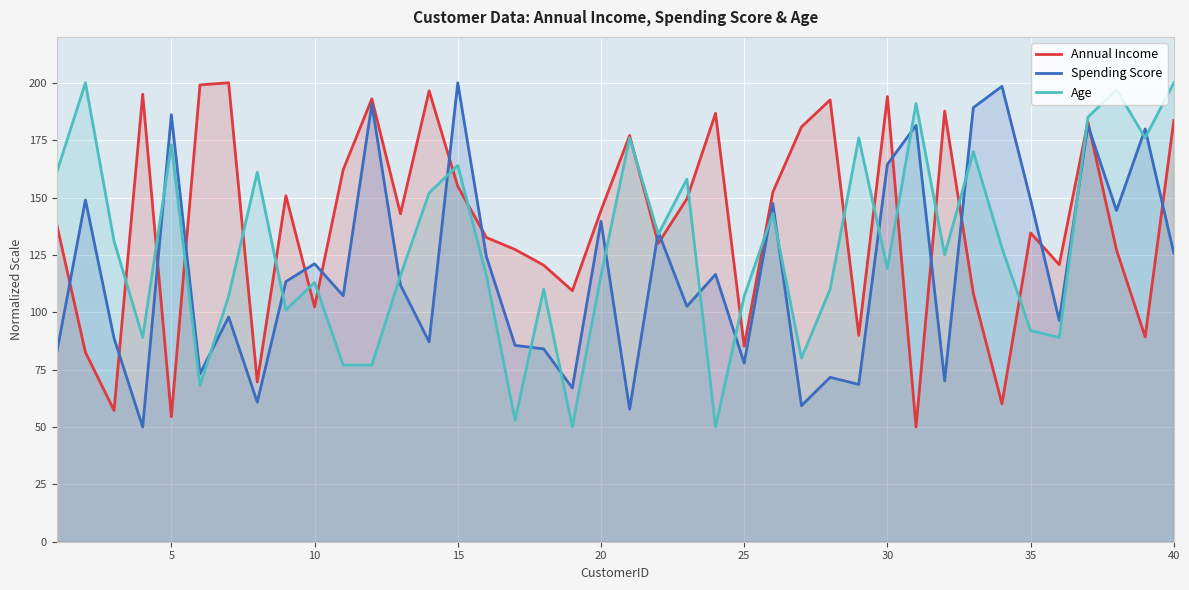

What are all the series names shown in the legend?

Annual Income, Spending Score, Age